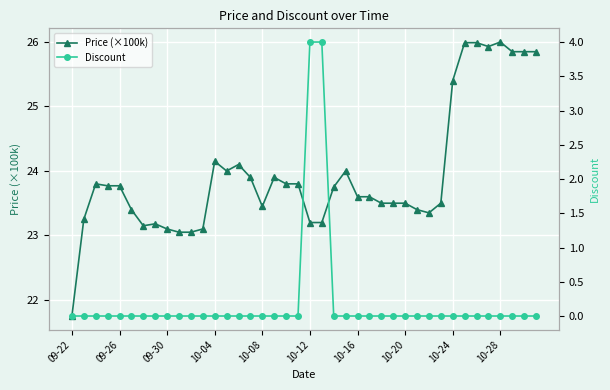

What is the maximum value for Price (×100k)?

26.0